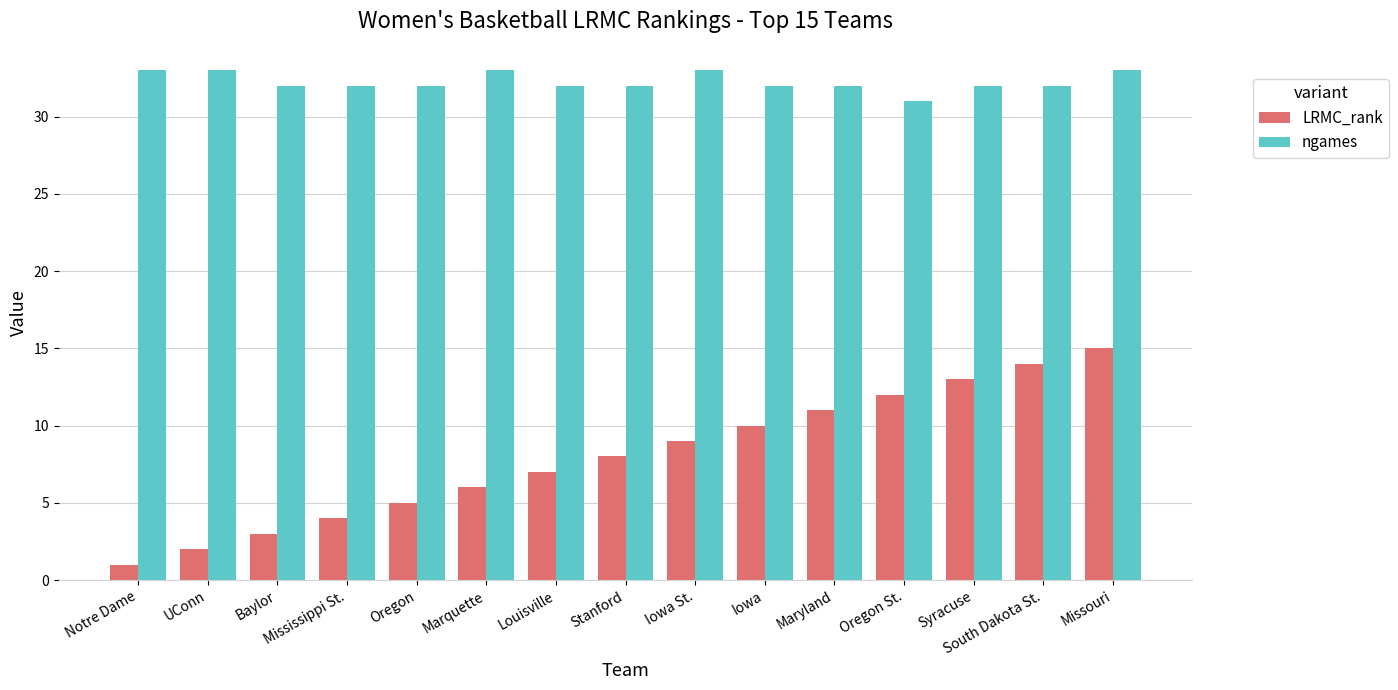

What is the smallest value displayed?

1